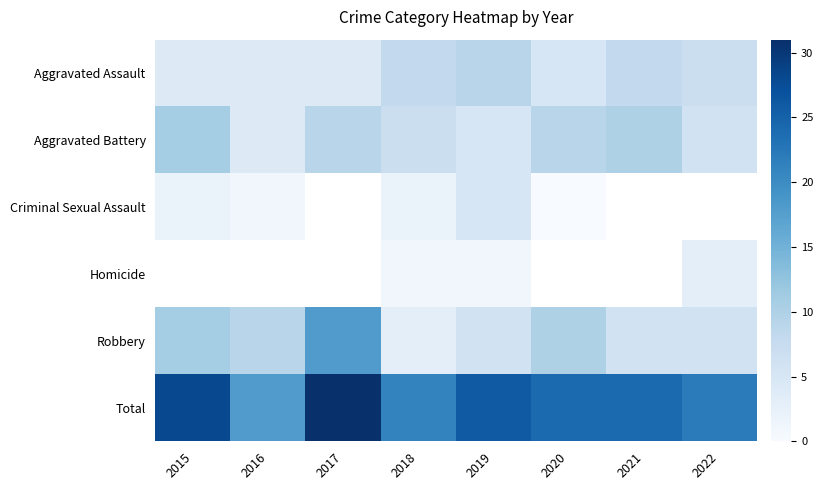

What is the difference between the highest and lowest values at 2018?

20.0